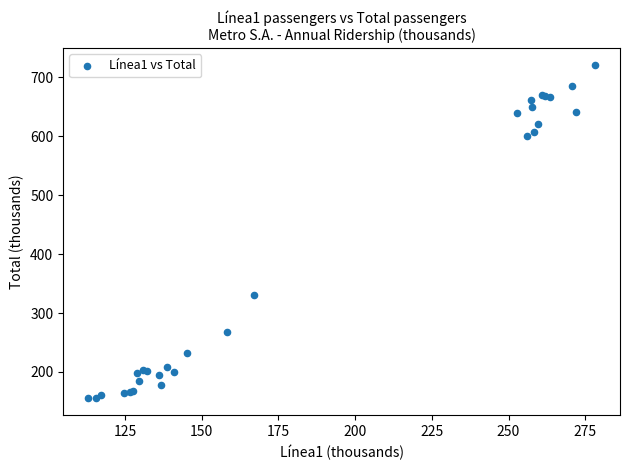

What Y value in the scatter plot is closest to 438?

331.0